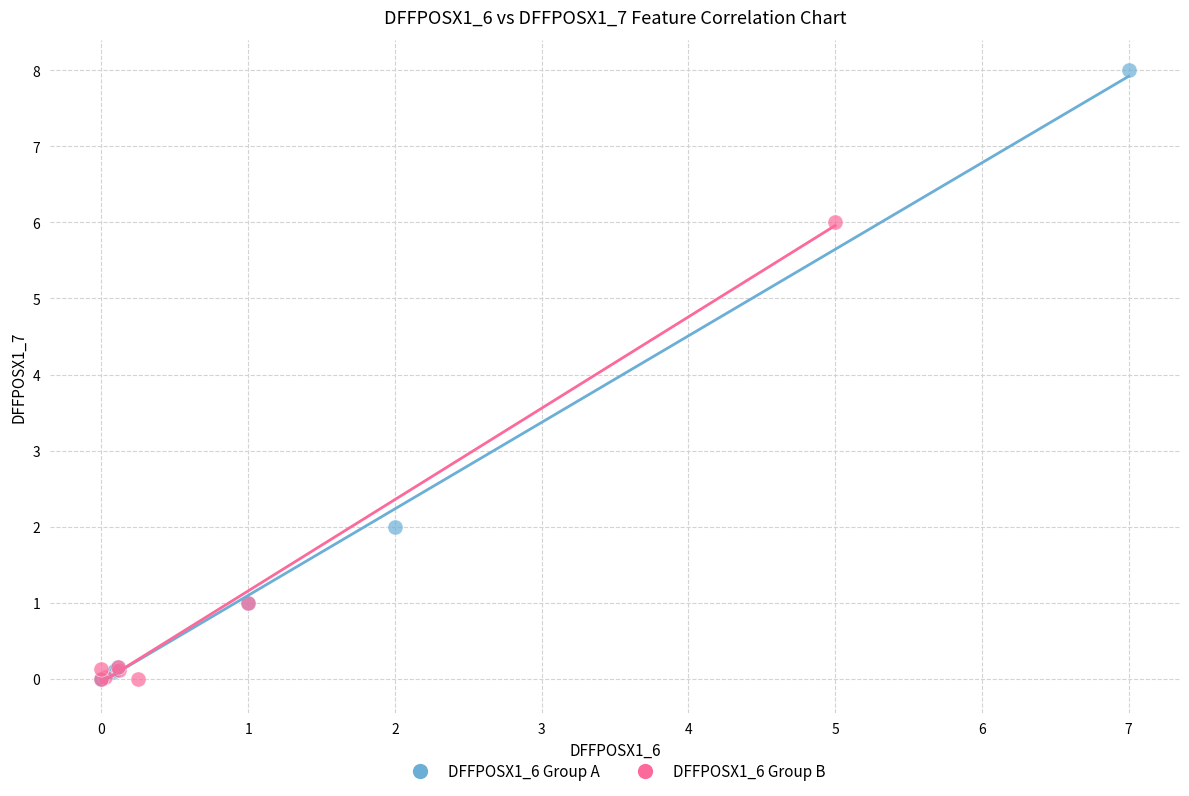

Which series contains the highest Y value?

DFFPOSX1_6 Group A